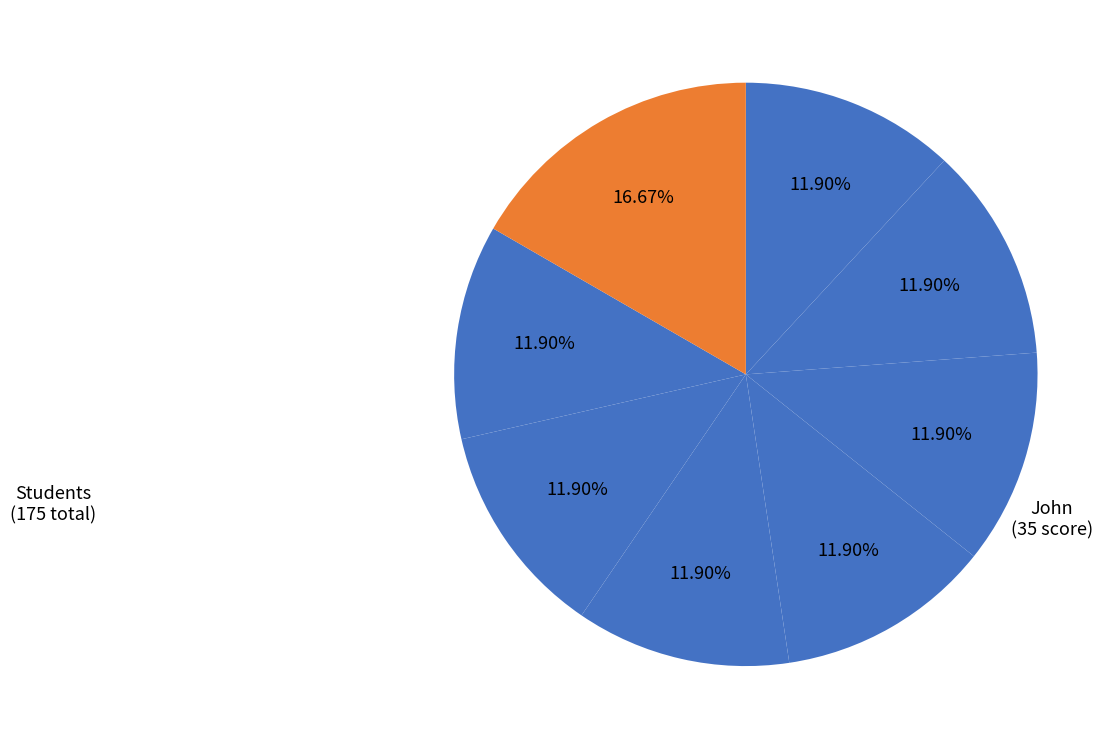

How many slices are in this pie chart?

8